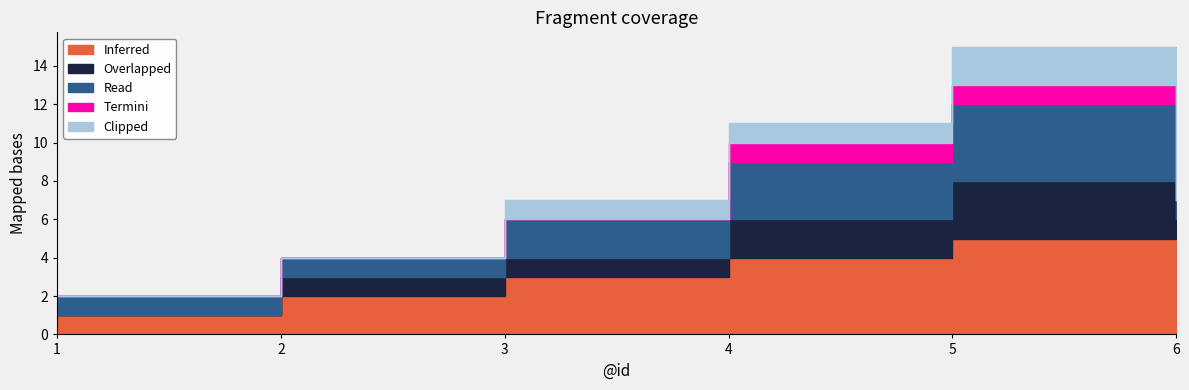

What is the maximum value for Termini?

1